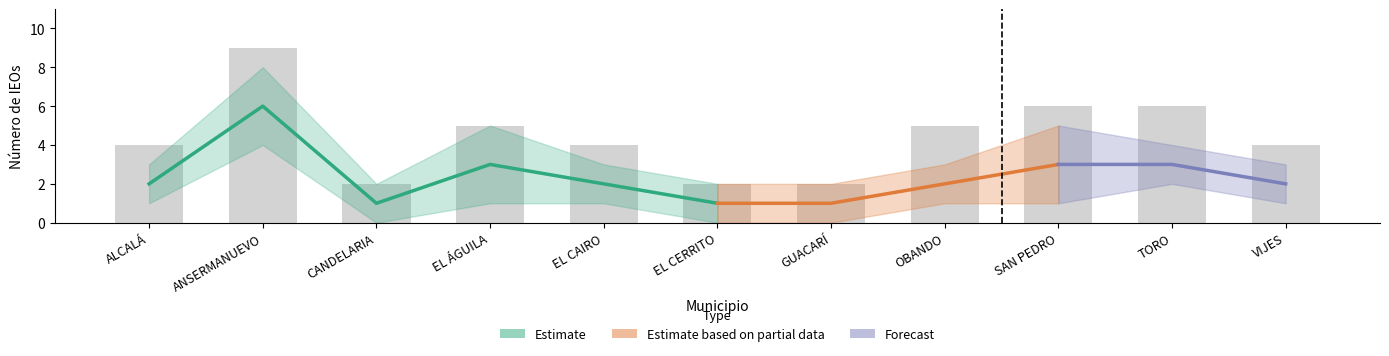

Which has a higher value, TORO or EL ÁGUILA?

TORO